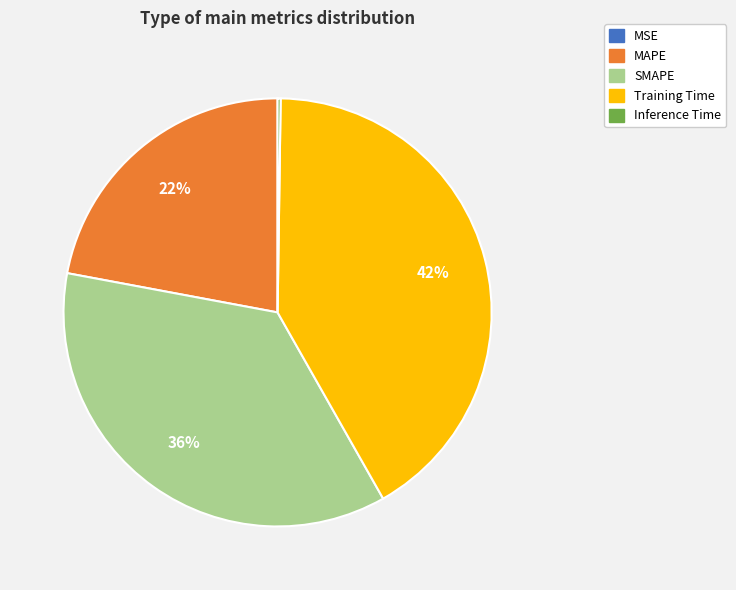

To the nearest percent, what is the difference between the MAPE and SMAPE slice percentages?

14%